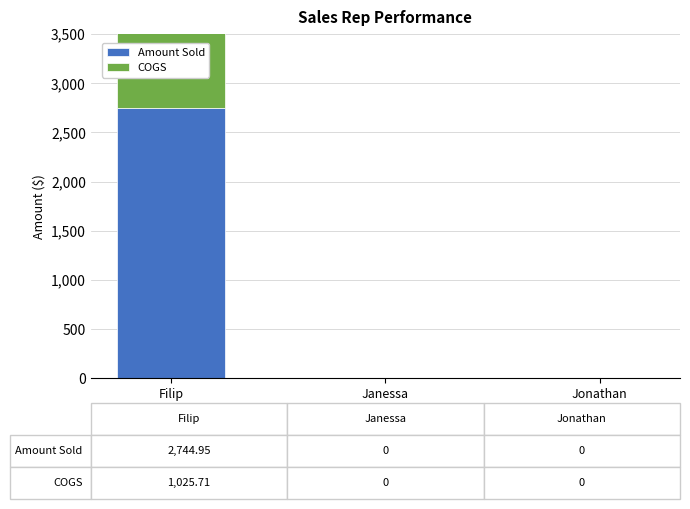

True or false: COGS has a value of 1025.7 at Filip.

True